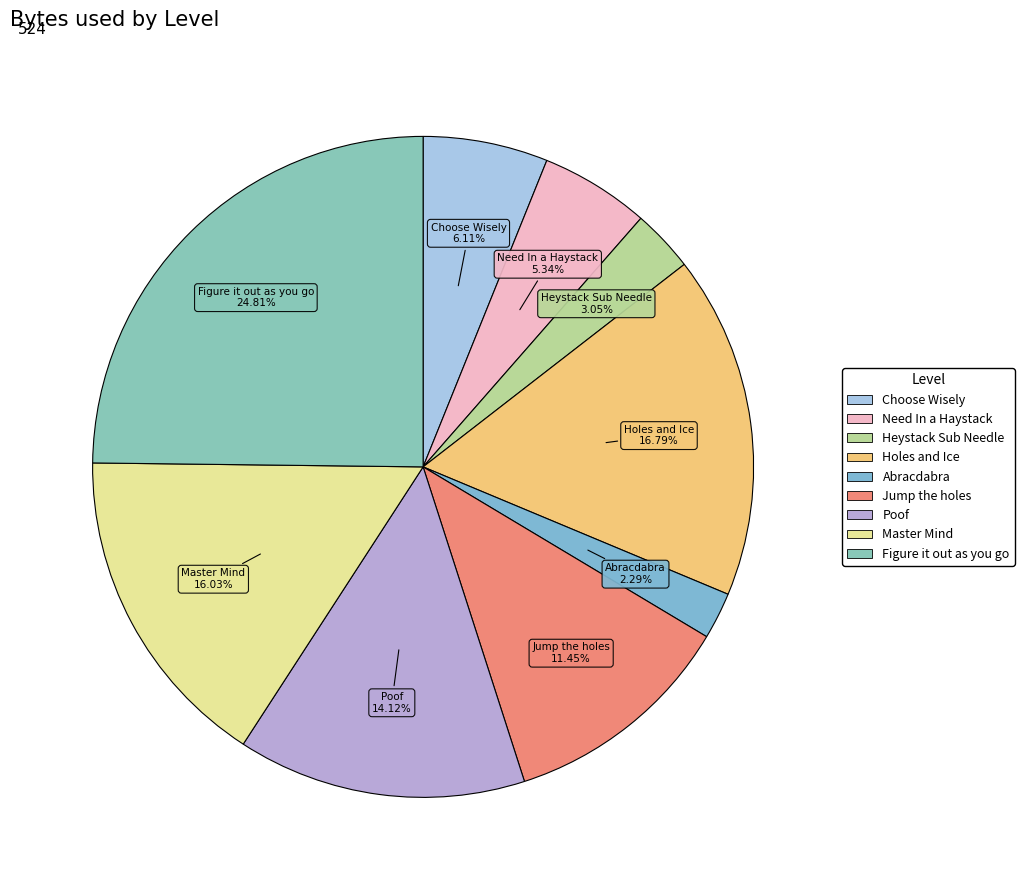

Which category has the biggest portion of the pie?

Figure it out as you go